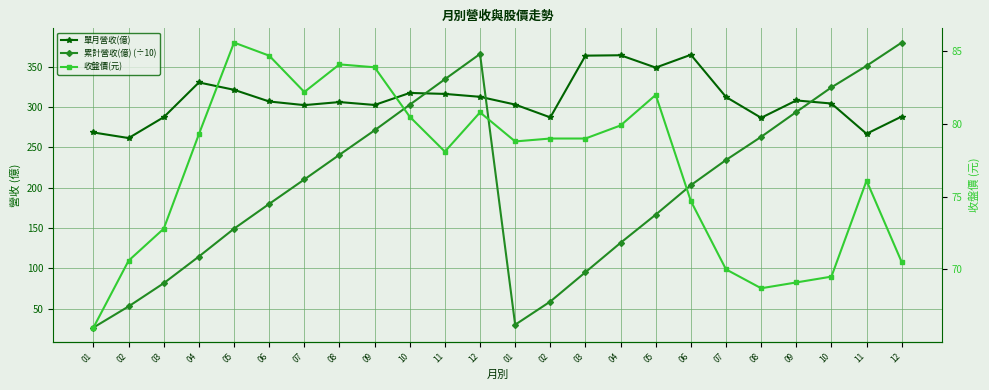

What is the sum of all 累計營收(億) (÷10) values?

4864.6